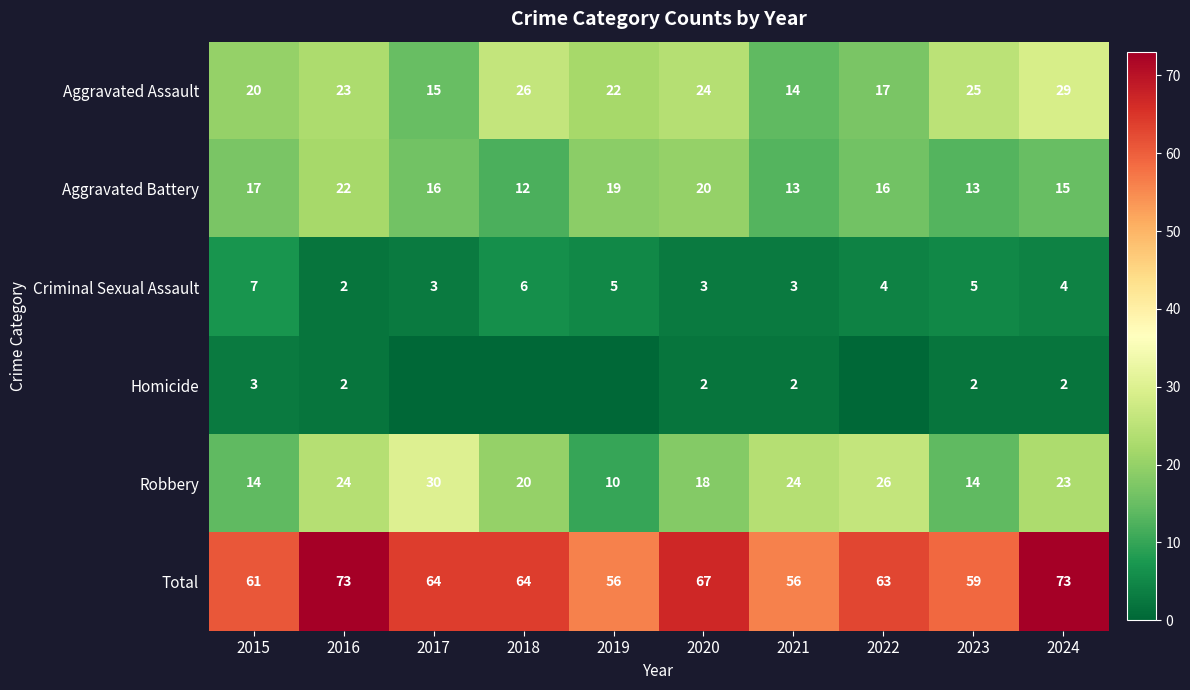

What is the total value across all series at 2016?

146